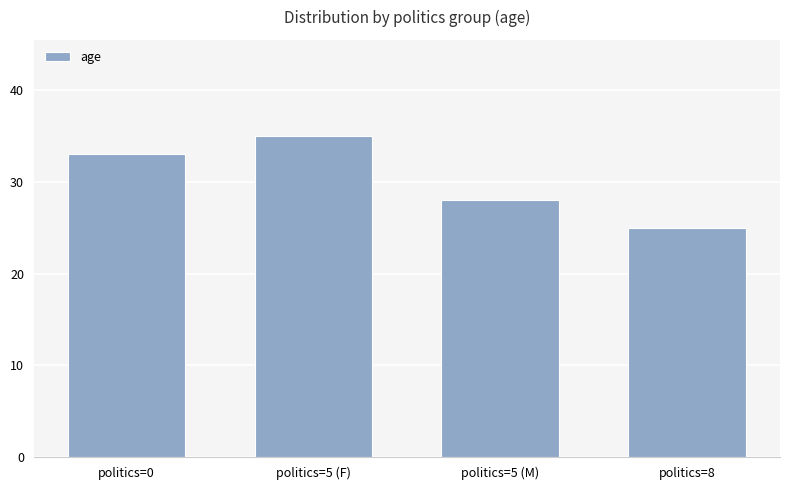

Reading right to left, transcribe all the data shown in this chart.

25	28	35	33